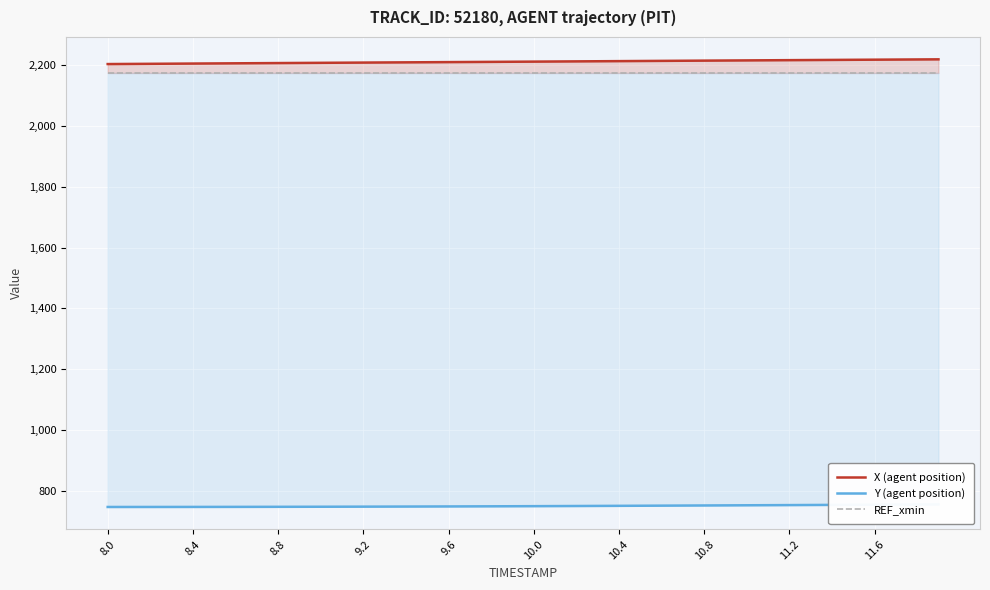

Is the value of Y (agent position) at 10 greater than the value of REF_xmin at 34?

No